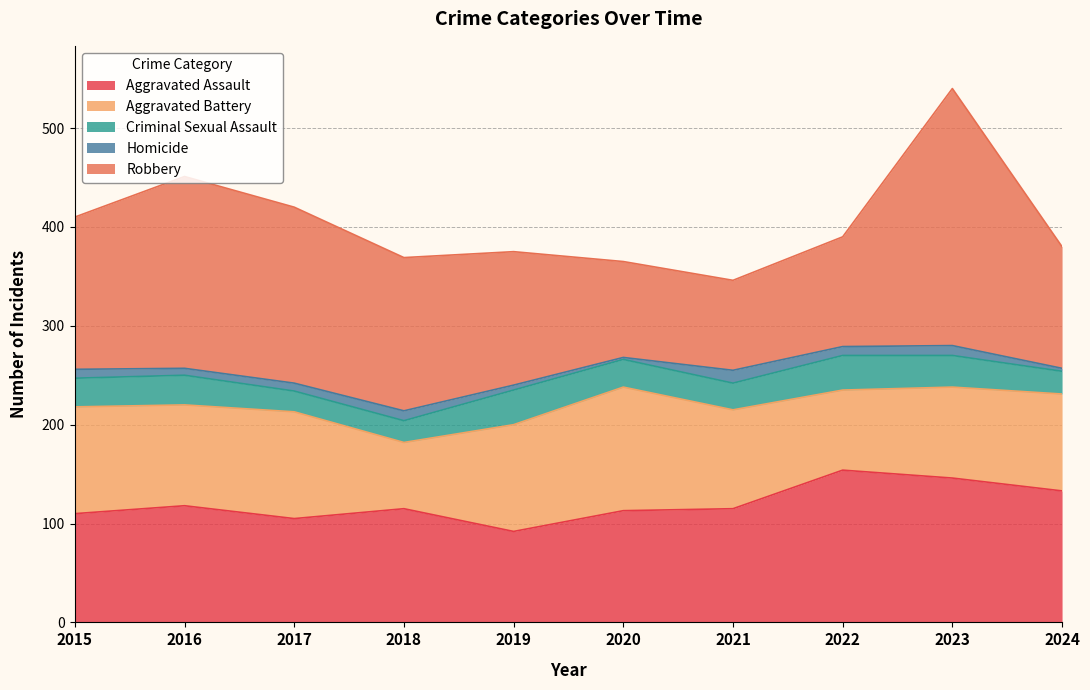

How many distinct data groups are displayed?

5